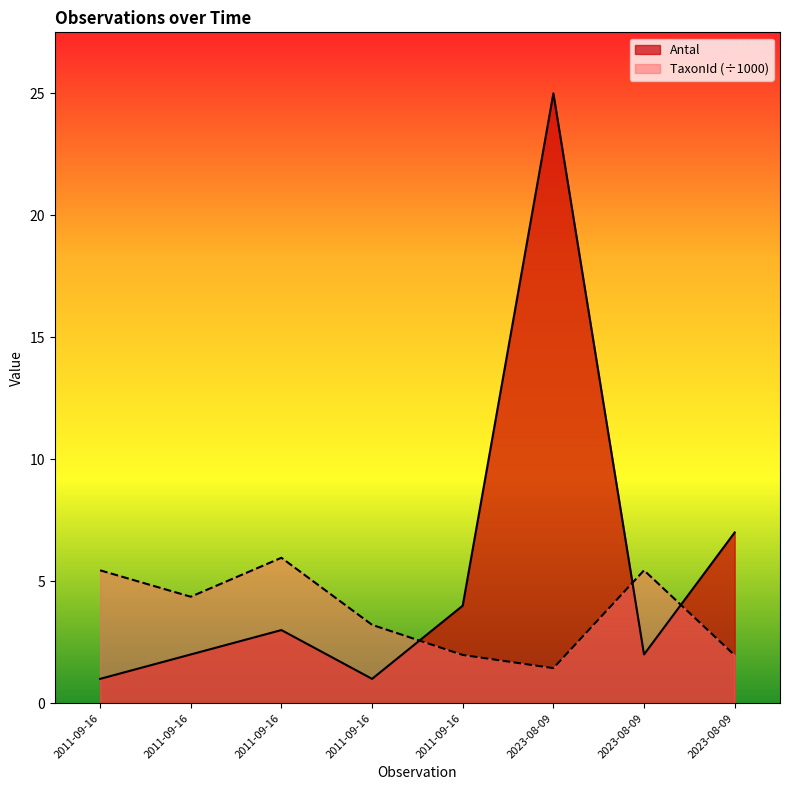

List the series in order of their peak value, highest first.

Antal, TaxonId (÷1000)